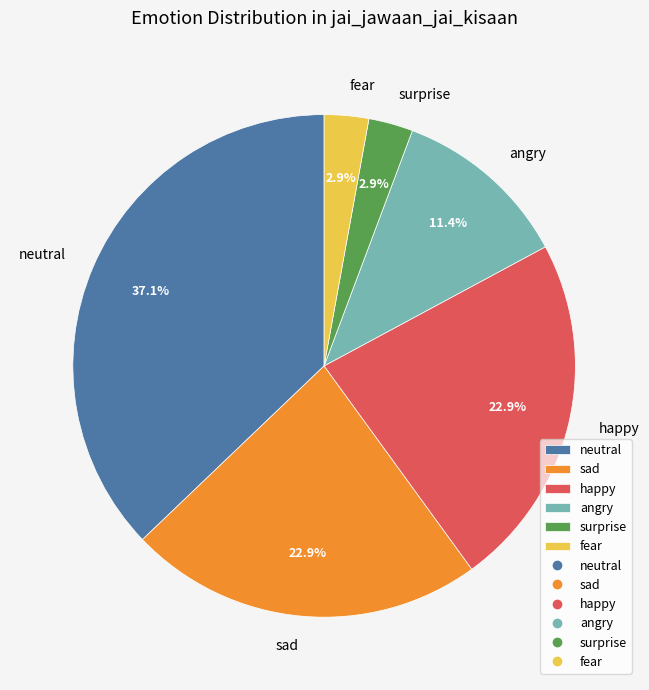

True or false: fear accounts for 3% of the total.

True